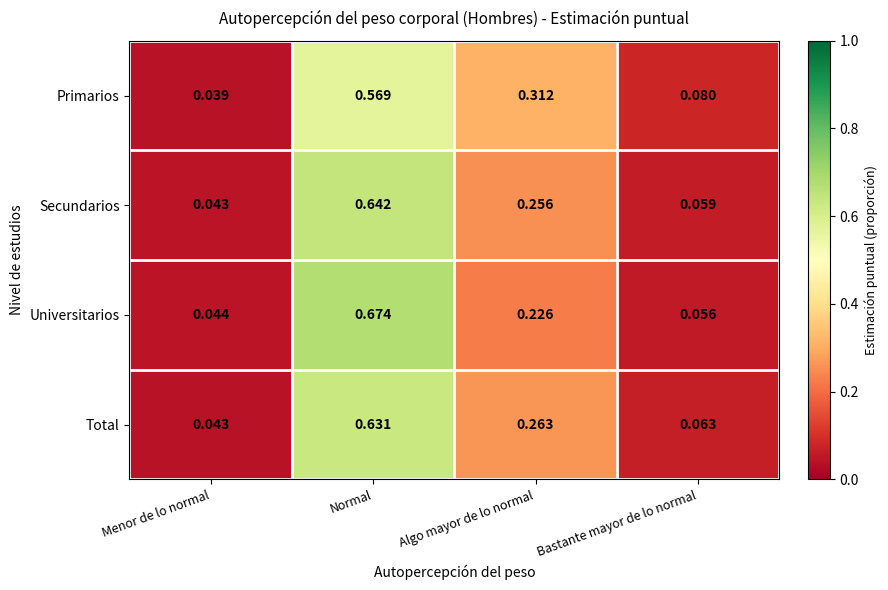

At how many categories does at least one series exceed 0?

4